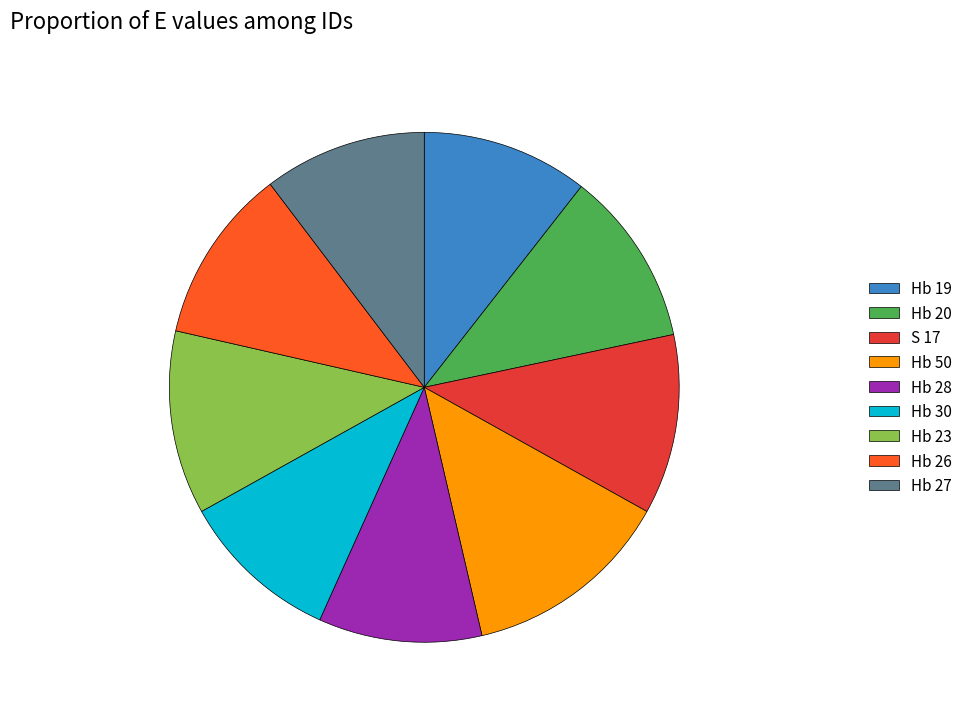

Which has a higher value, S 17 or Hb 50?

Hb 50